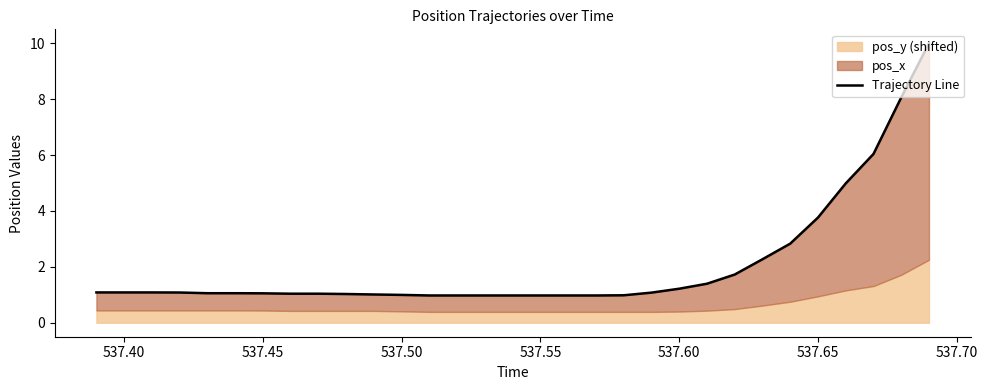

What is the value of the 31st point from the left?

10.0